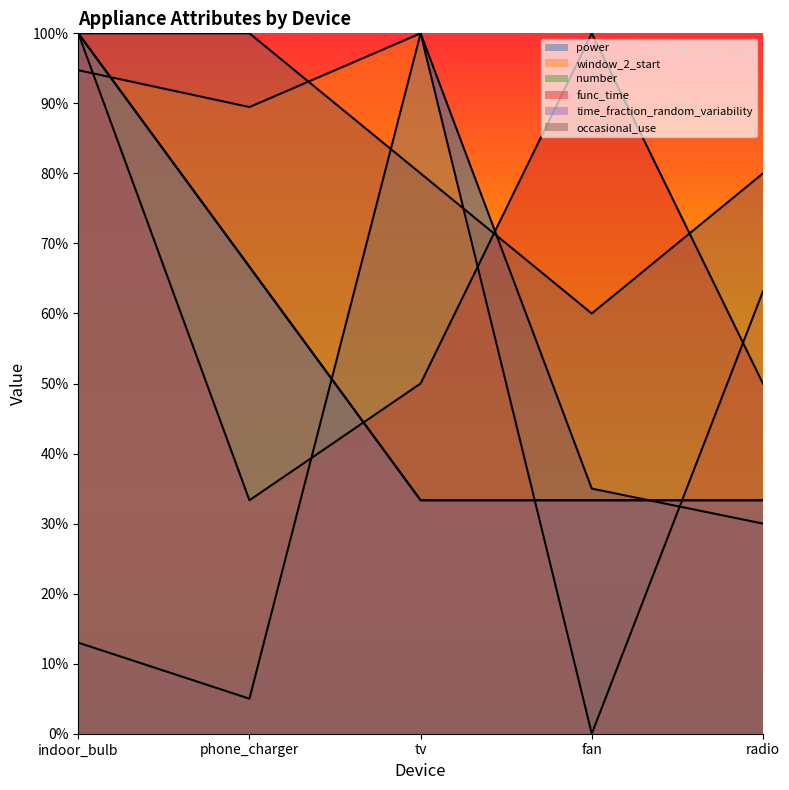

What is the difference between the window_2_start values at phone_charger and radio?

0.3